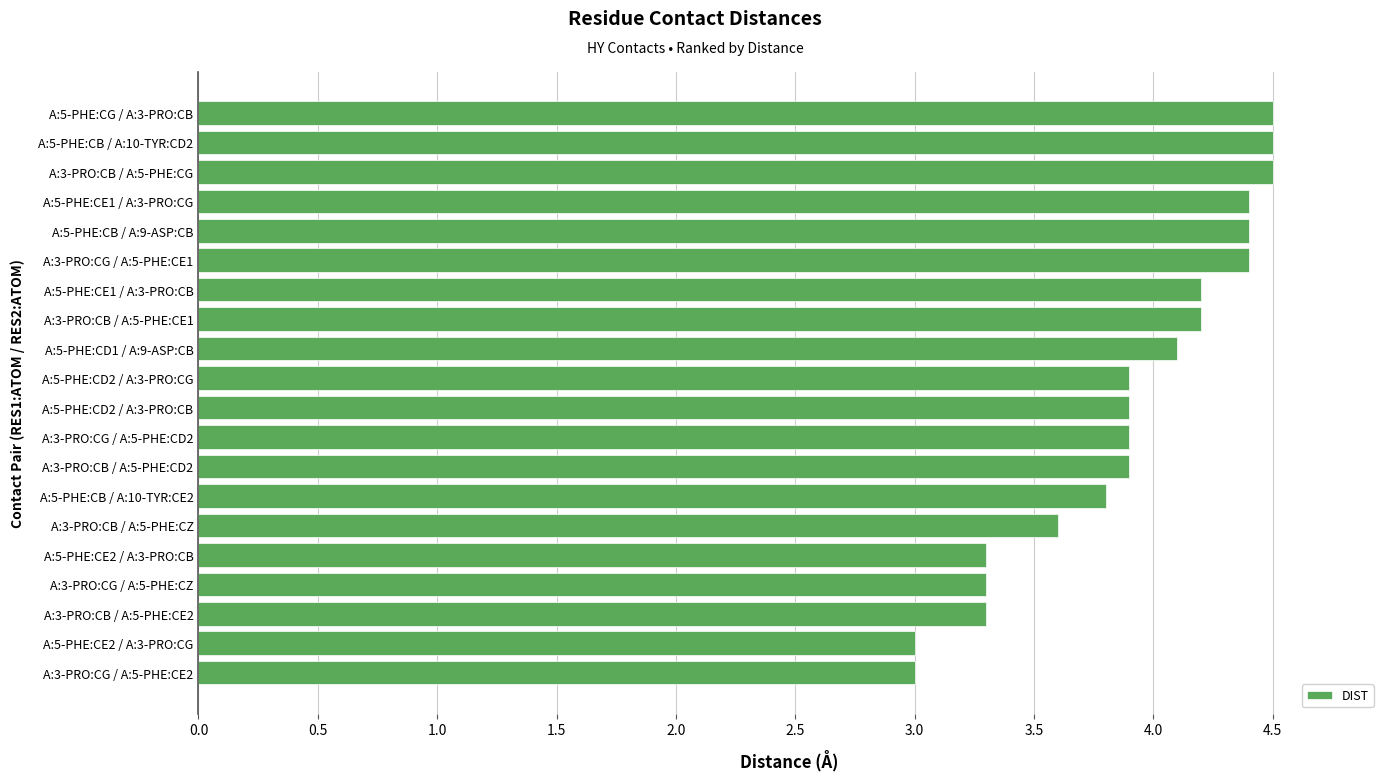

What is the difference between the maximum and minimum values?

1.5